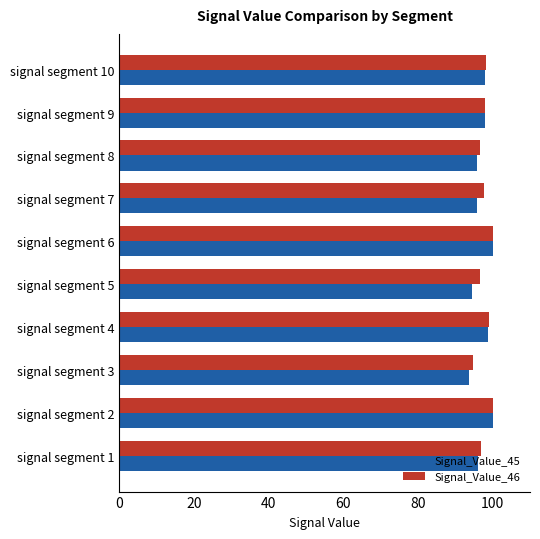

Is it true that Signal_Value_45 equals 94.5 at signal segment 5?

True